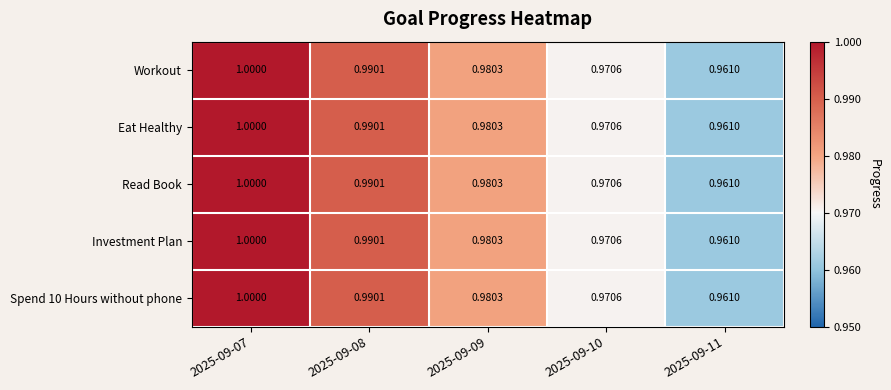

How many categories are shown in the chart?

5